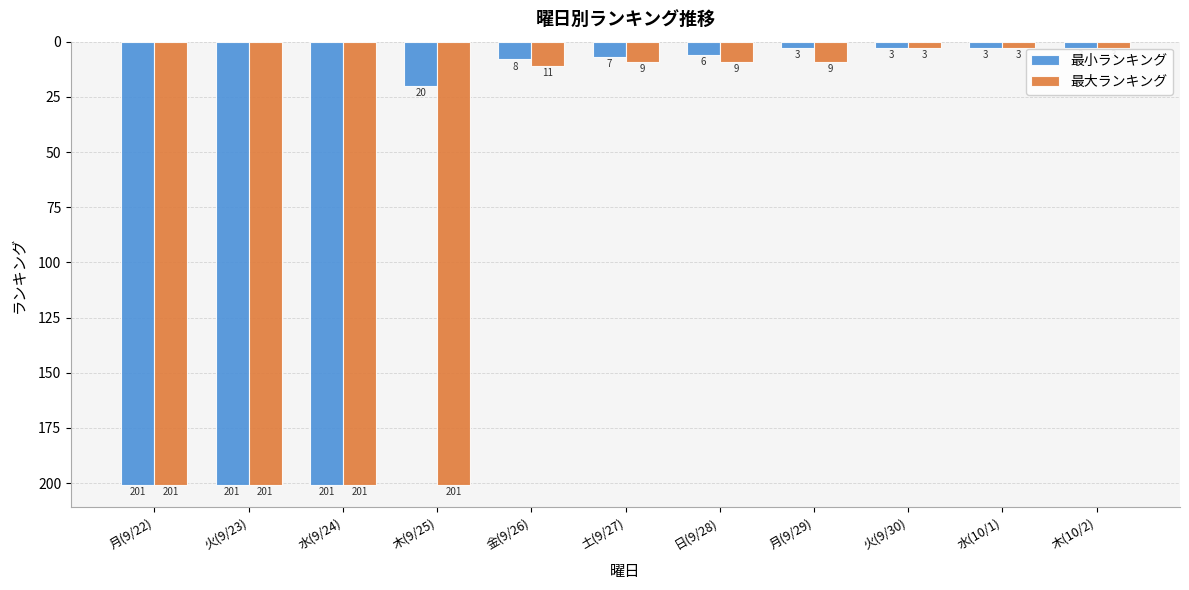

Reading left to right, extract all data points from this chart.

最小ランキング: 201	201	201	20	8	7	6	3	3	3	3
最大ランキング: 201	201	201	201	11	9	9	9	3	3	3